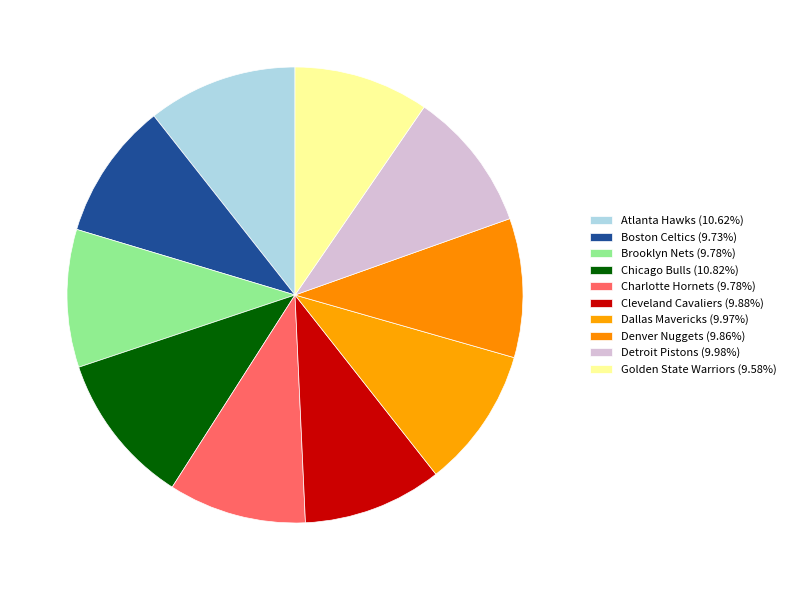

To the nearest percent, what is the combined percentage of Brooklyn Nets and Denver Nuggets?

20%